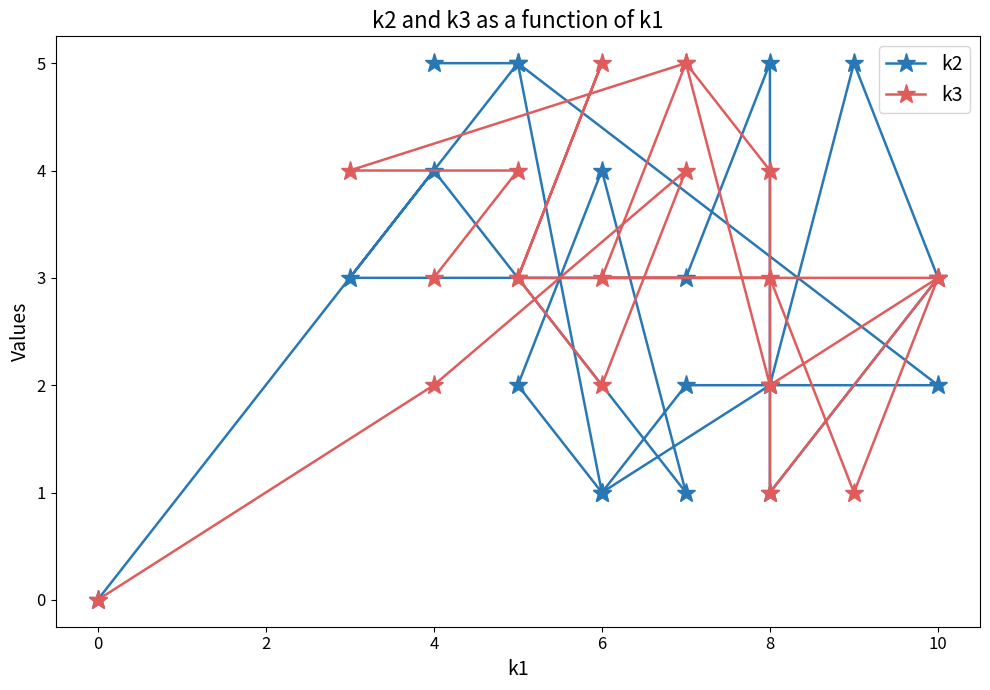

Which series has the largest range (max minus min)?

k2